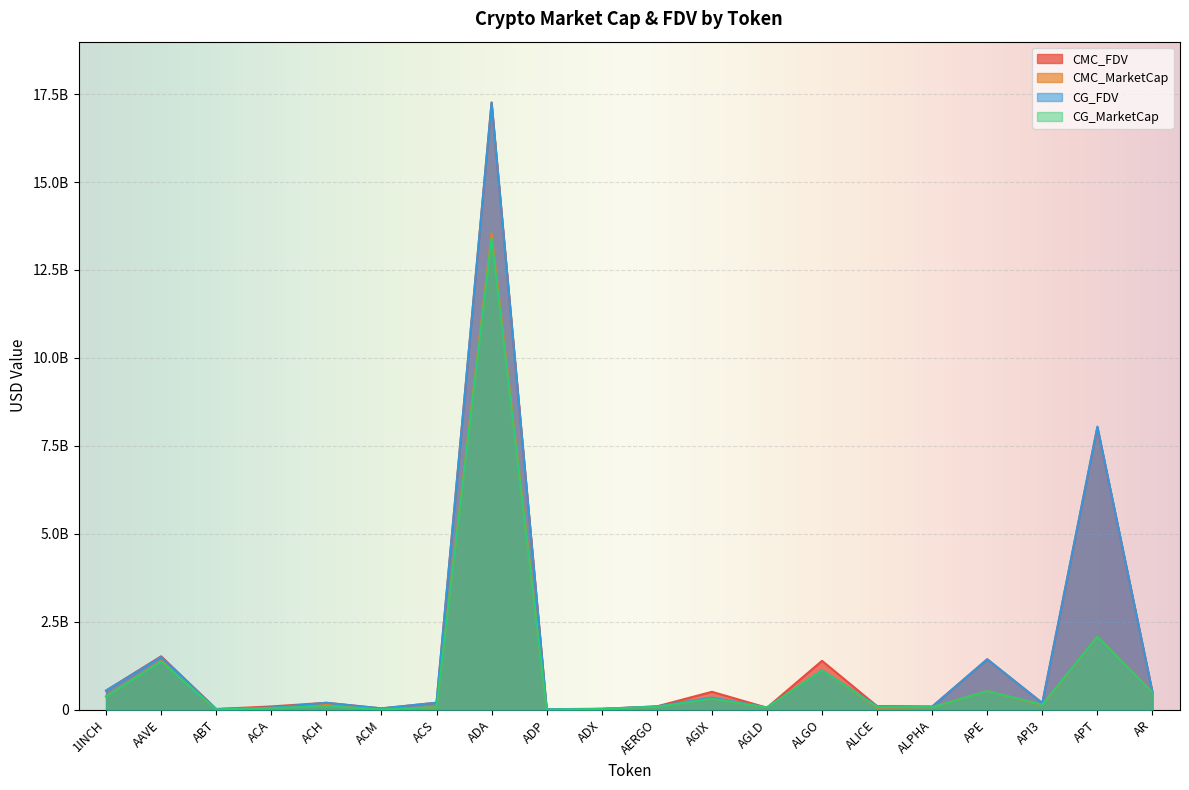

Where is CG_FDV nearest to the value 8635043415?

APT